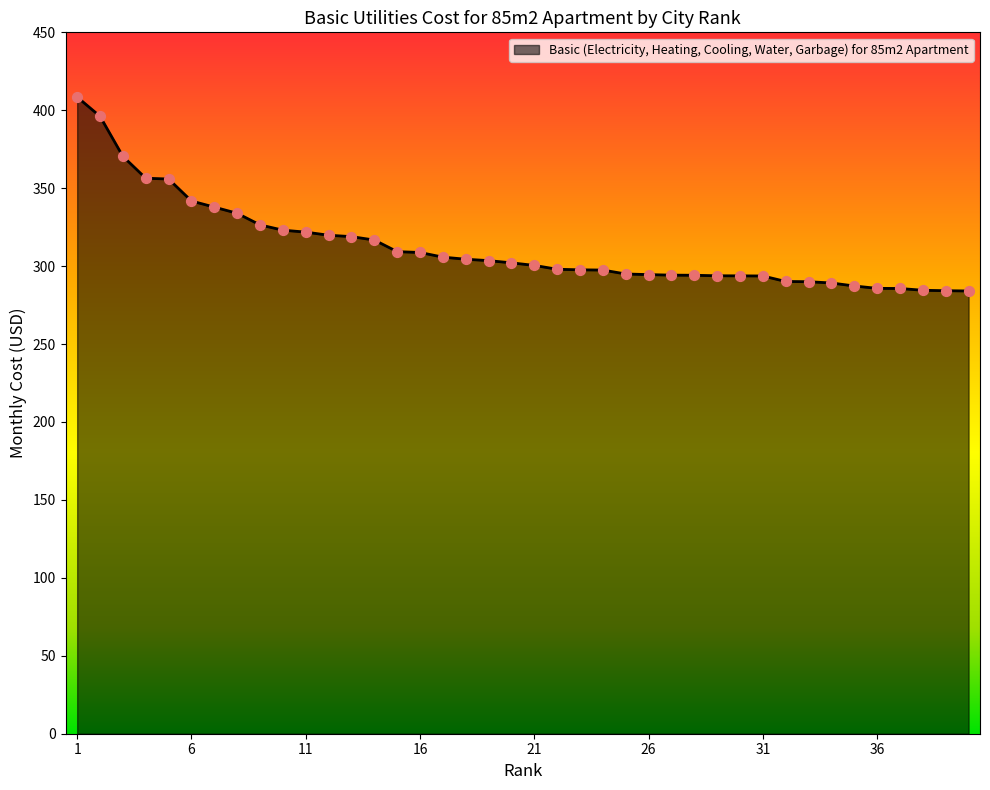

What is the difference between the maximum and minimum values?

124.4